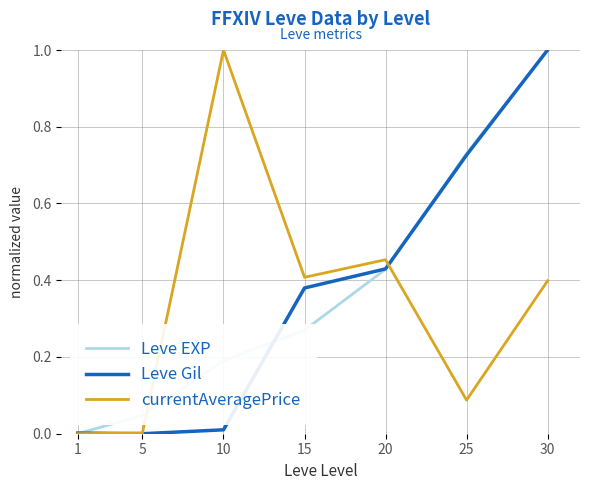

Rank the categories by Leve EXP value from highest to lowest.

30, 25, 20, 15, 10, 5, 1